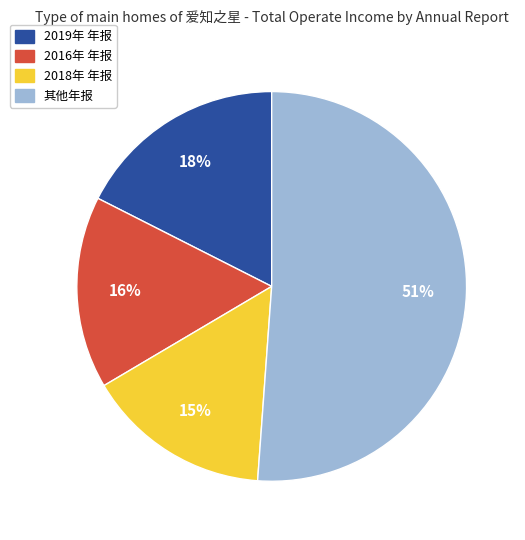

To the nearest percent, what is the difference between the largest and smallest slice percentages?

36%